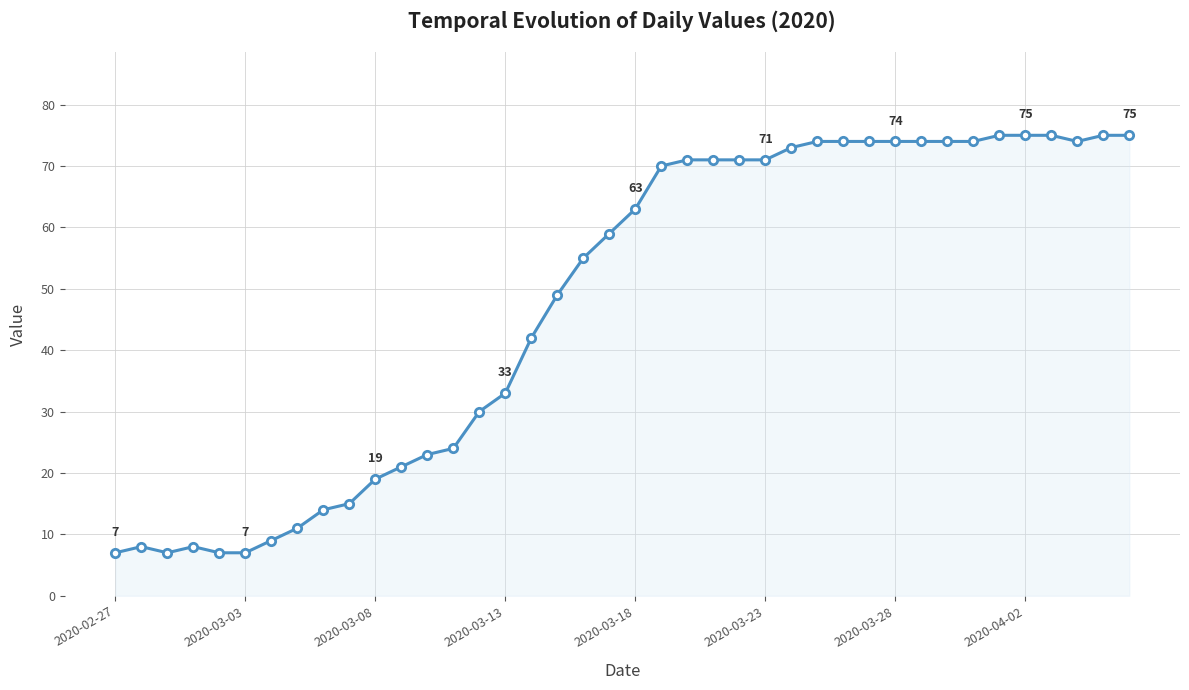

What is the difference between the maximum and minimum values?

68